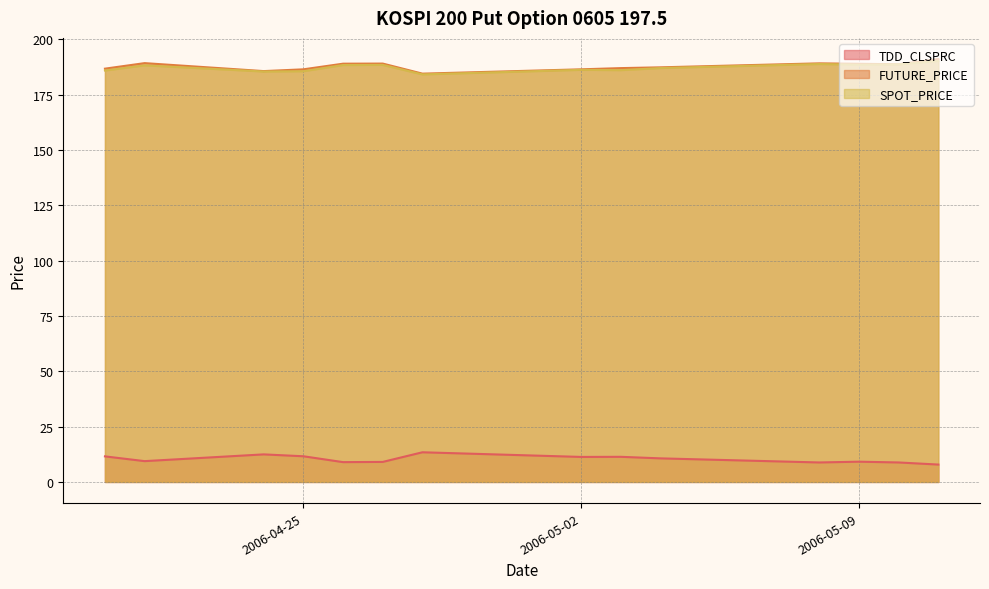

What position from the right is 2006-04-21?

13